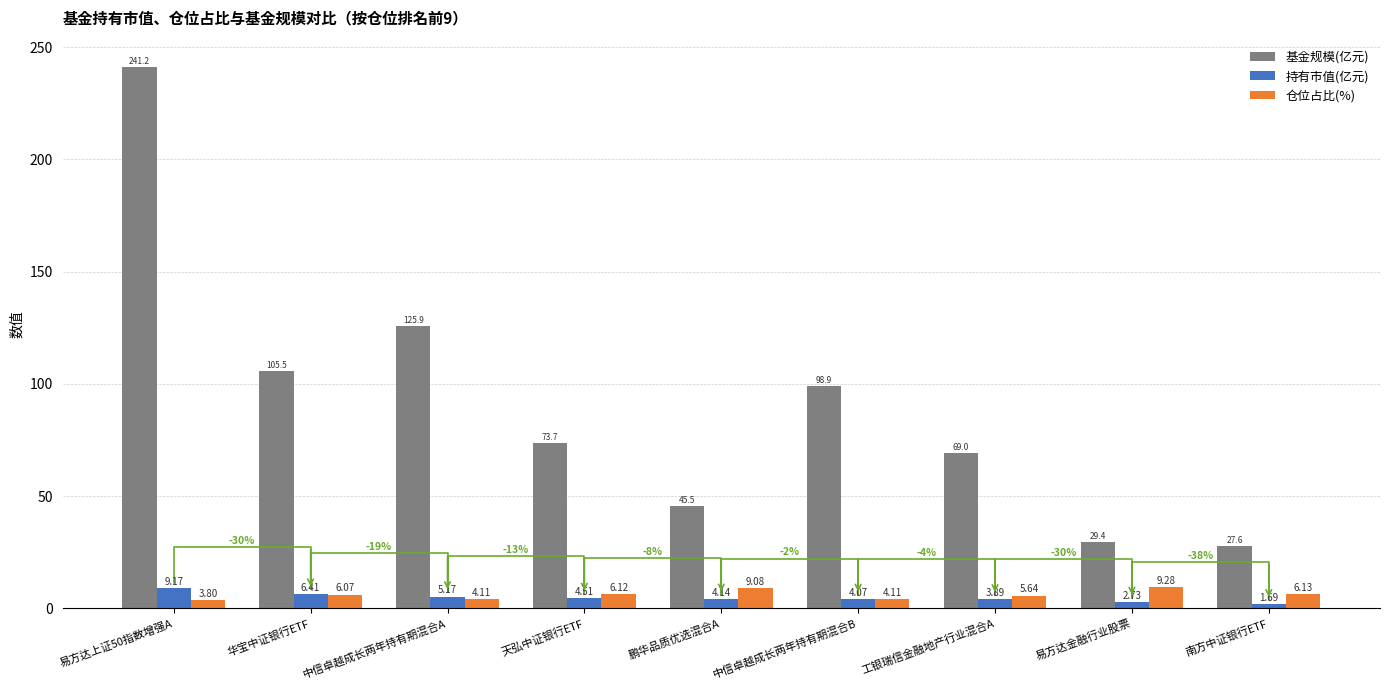

What is the maximum value shown in the chart?

241.2